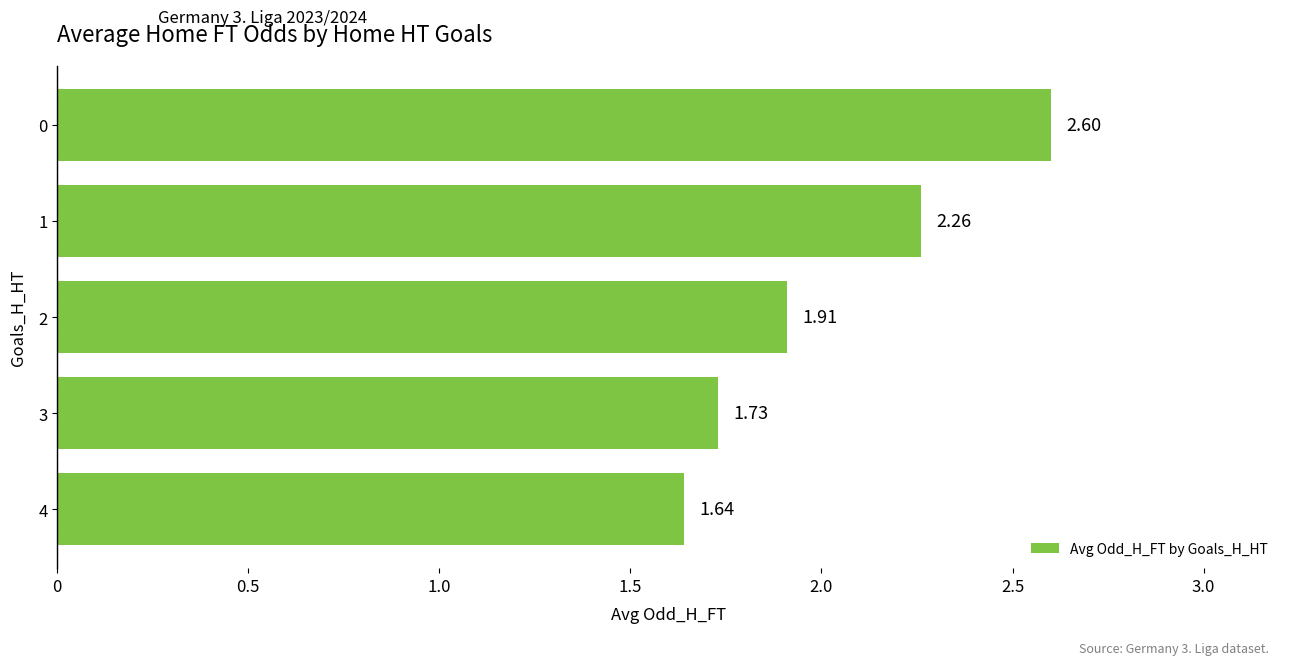

How many categories are shown in the chart?

5